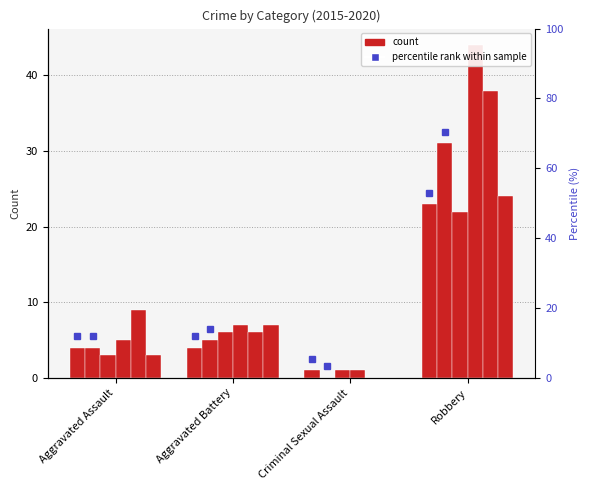

What is the value of the 2015 bar at the 2nd from the left?

4